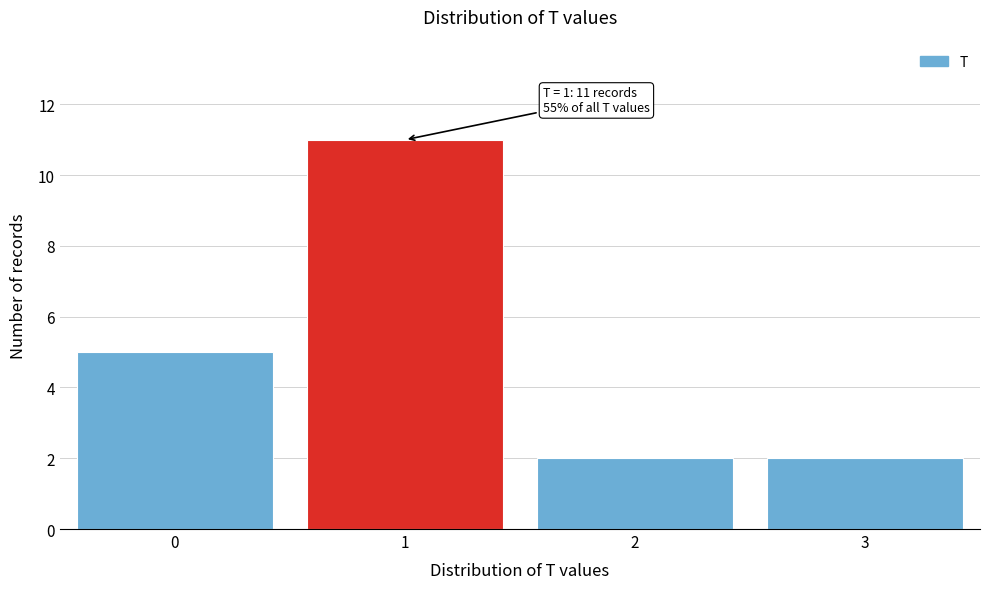

Which range on the x-axis has the tallest bar?

0.5 to 1.5